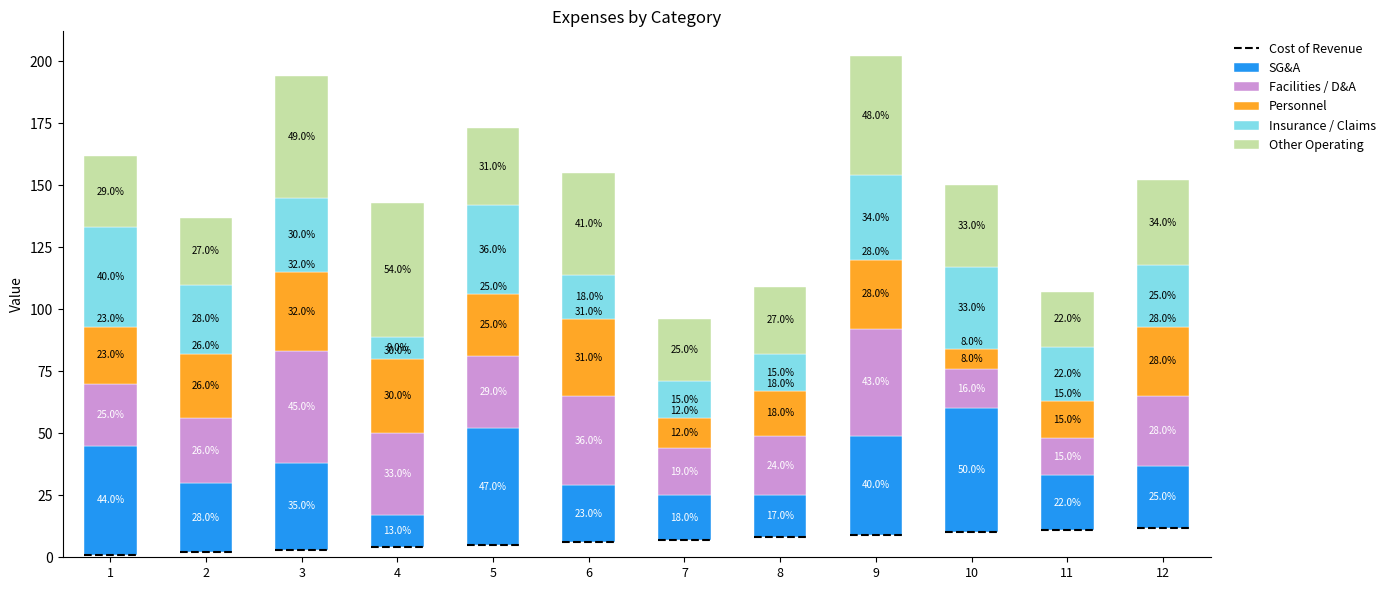

What is the maximum value for Personnel?

32